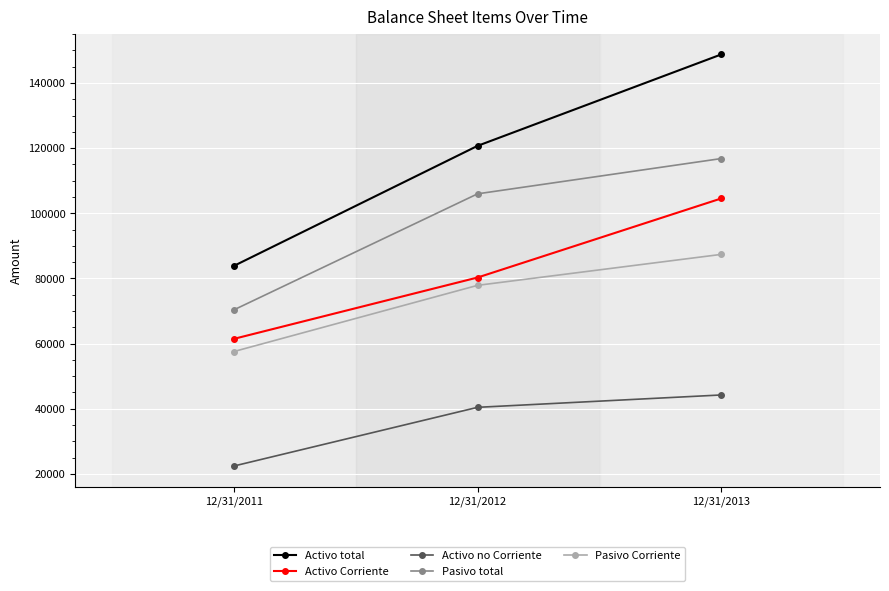

Which series has the widest spread of values?

Activo total